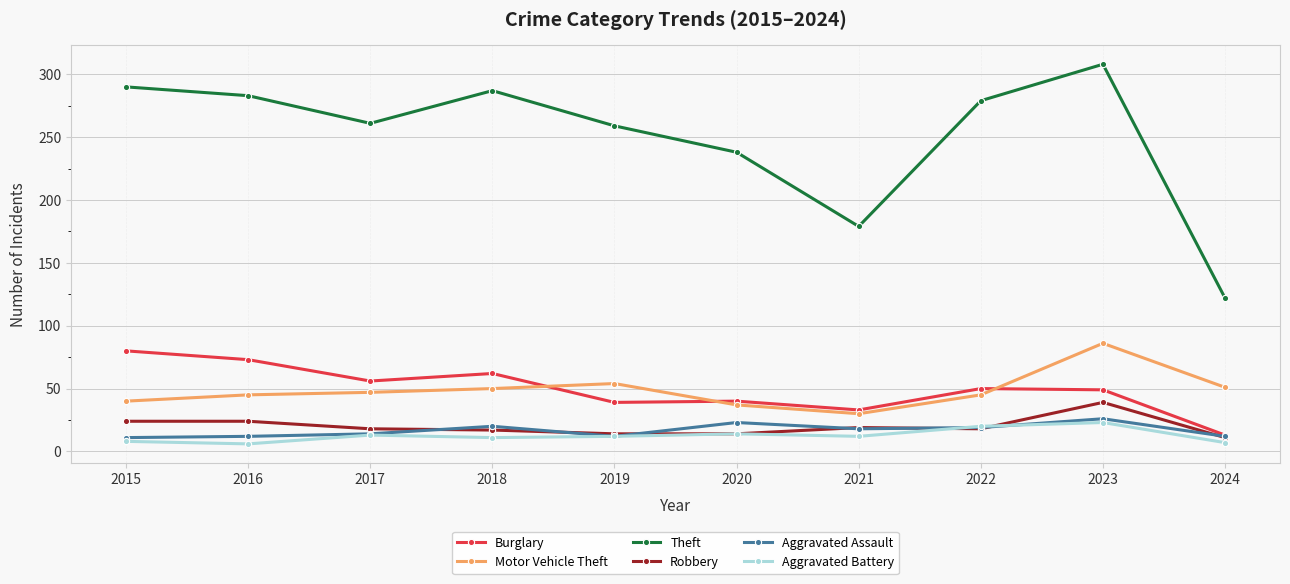

The value of Motor Vehicle Theft at 2023 is 140. True or false?

False